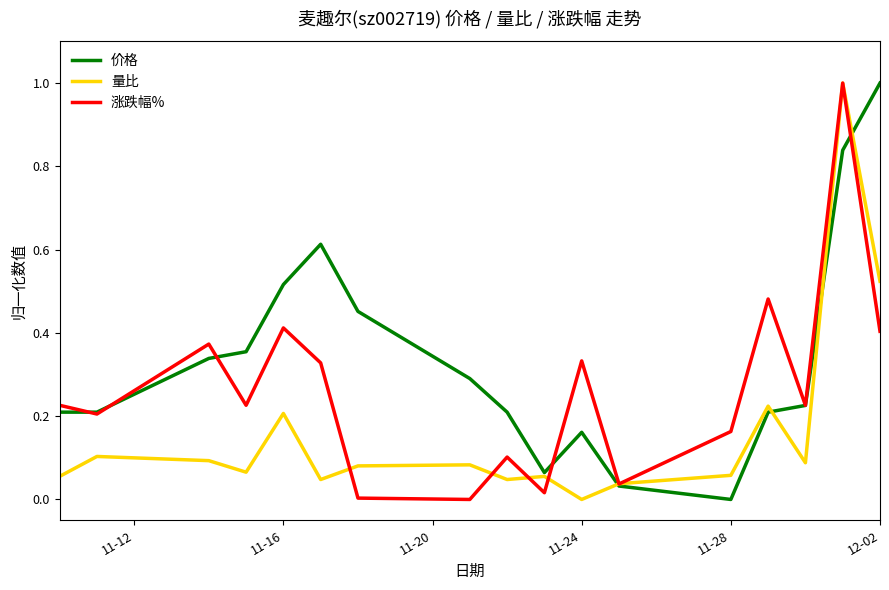

List the series in order of their overall mean, lowest first.

量比, 涨跌幅%, 价格